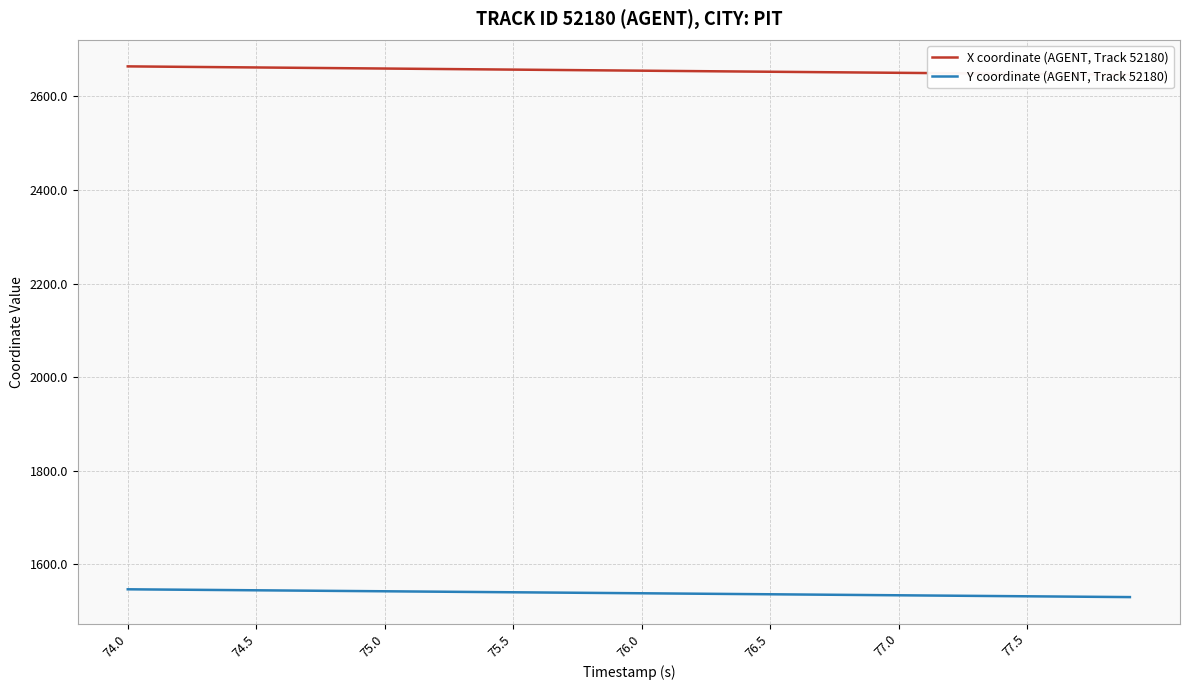

Rank the series by their average value, from highest to lowest.

X coordinate (AGENT, Track 52180), Y coordinate (AGENT, Track 52180)